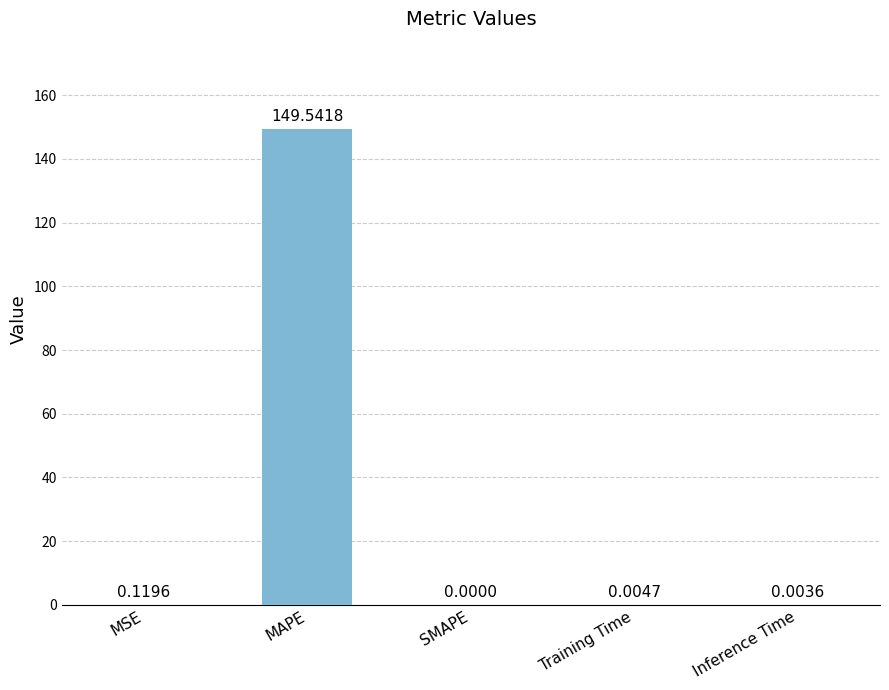

Which category has the highest value across all series?

MAPE